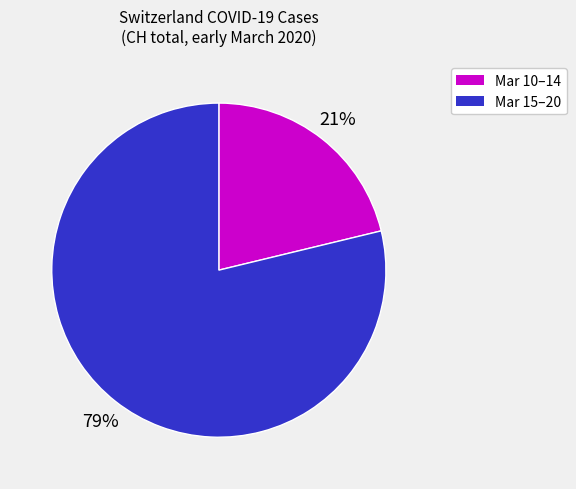

How many slices are in this pie chart?

2